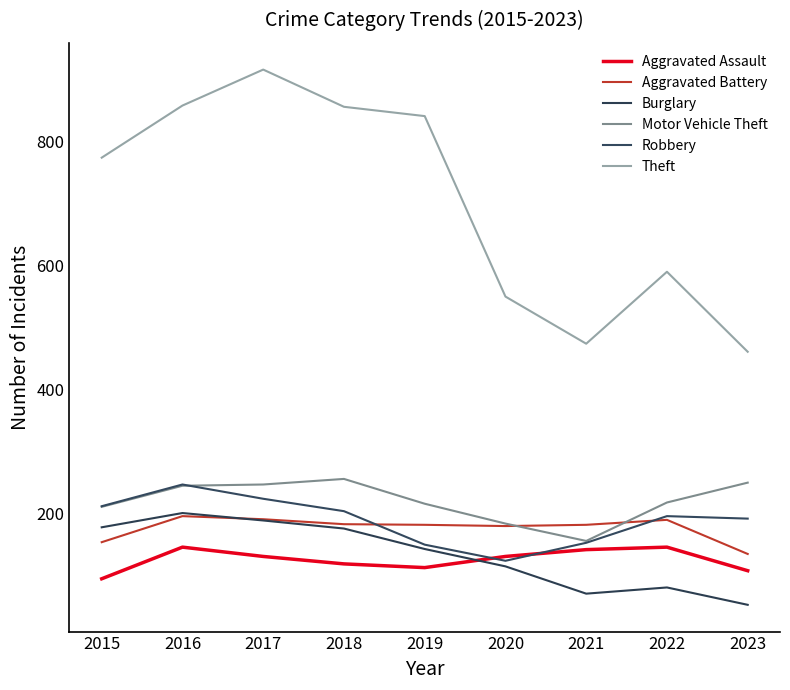

Where does the Aggravated Battery series first go above 182?

2016